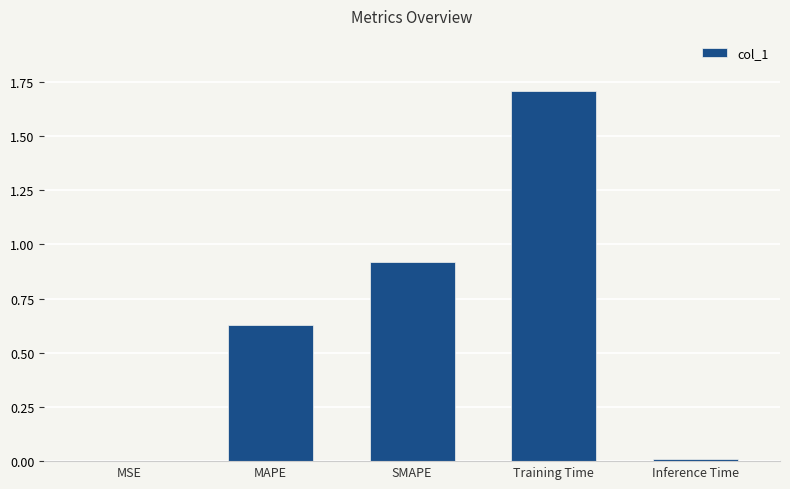

Approximately how many times larger is the value at MAPE compared to Training Time?

0.4